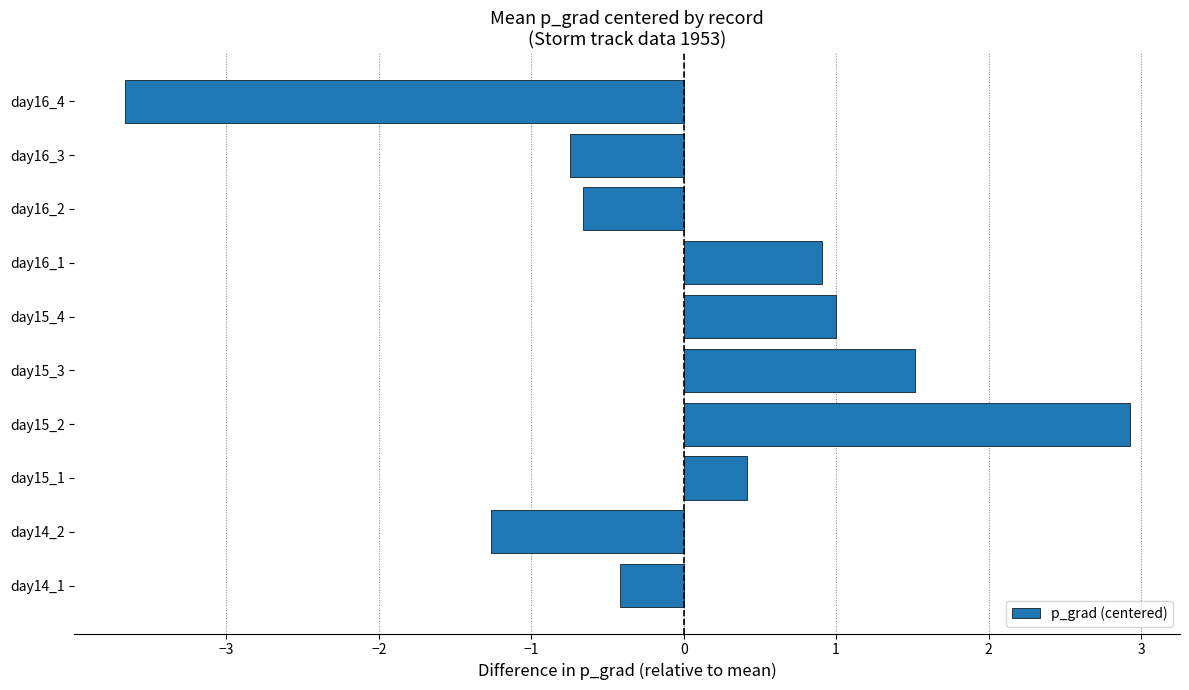

Rank the categories by value from highest to lowest.

day15_2, day15_3, day15_4, day16_1, day15_1, day14_1, day16_2, day16_3, day14_2, day16_4